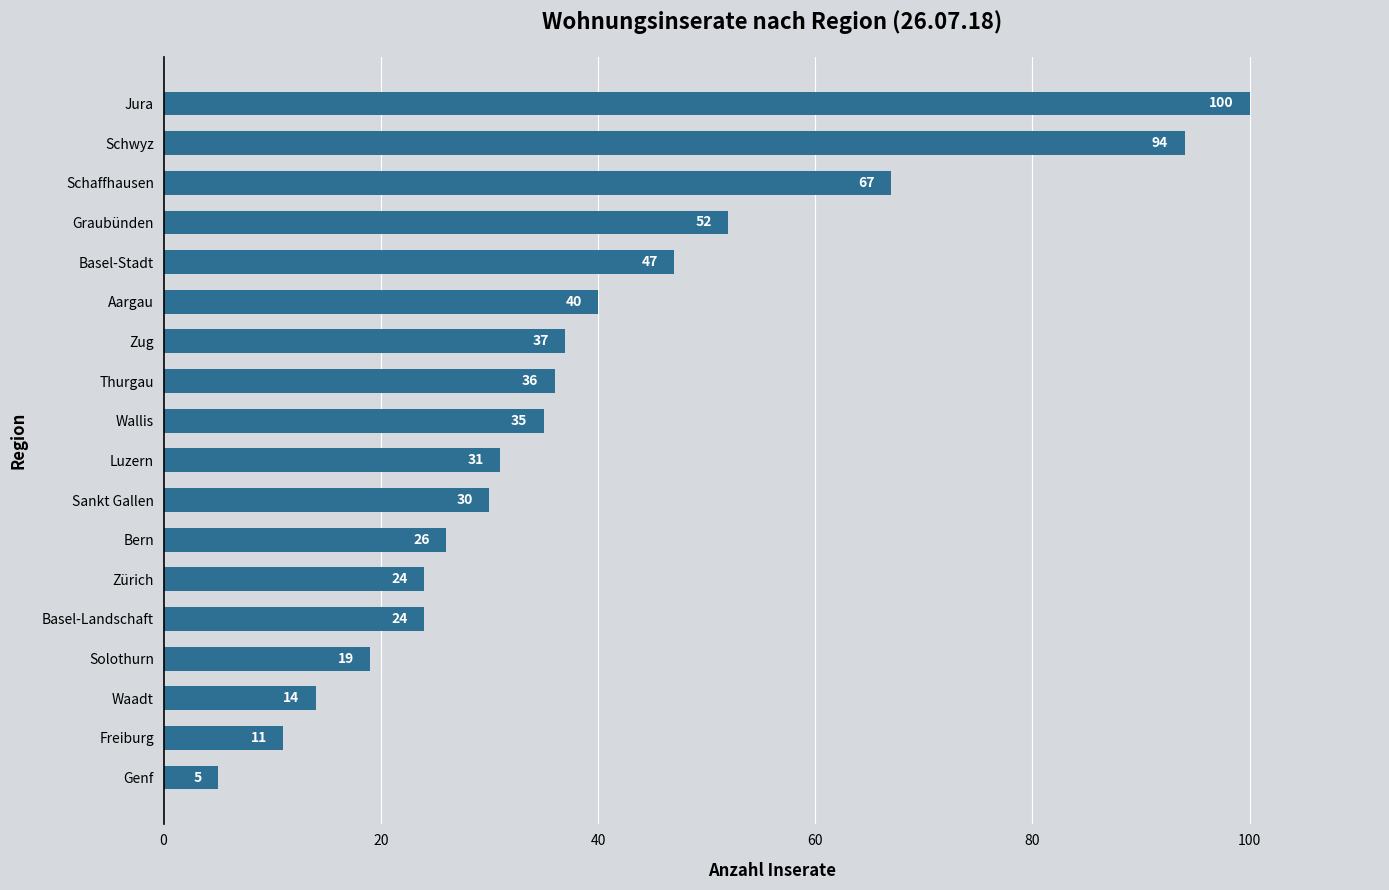

What is the approximate value at Aargau, to the nearest 10?

40